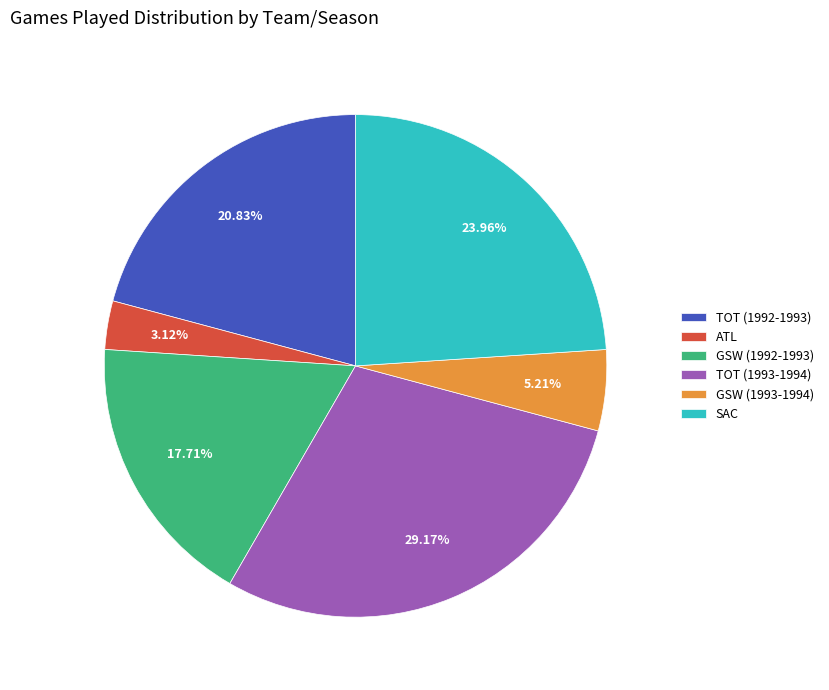

Rank the categories by value from lowest to highest.

ATL, GSW (1993-1994), GSW (1992-1993), TOT (1992-1993), SAC, TOT (1993-1994)